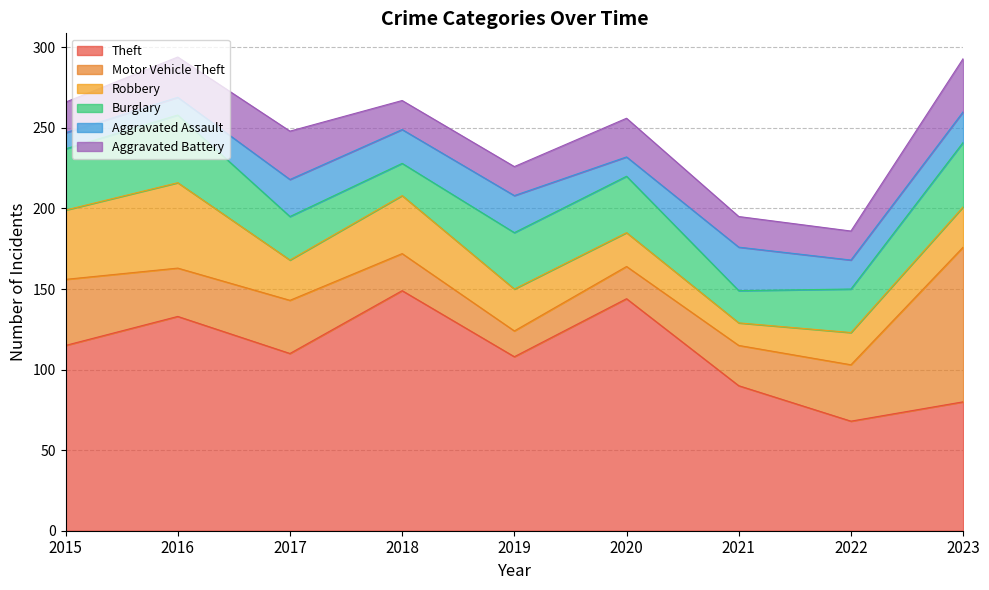

Between 2015 and 2022, which is larger?

2015